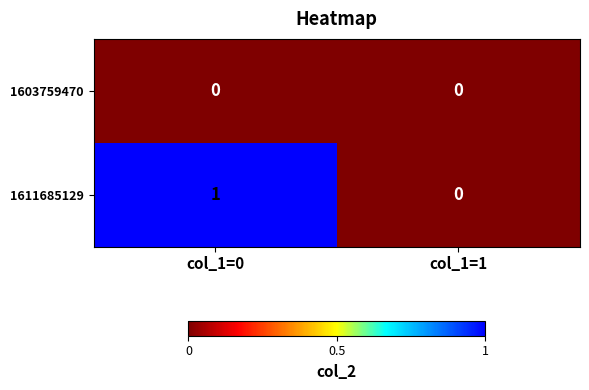

Rank the series by their maximum value, from lowest to highest.

1603759470, 1611685129